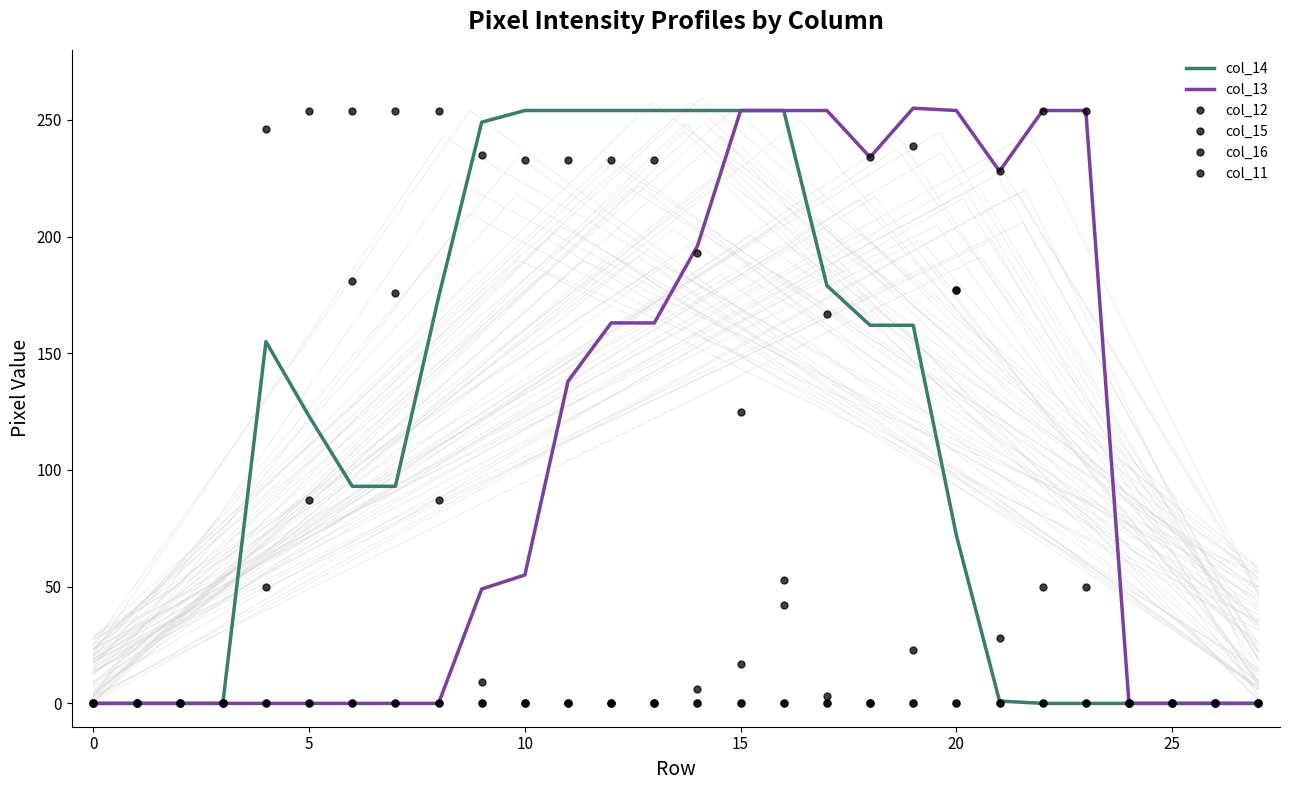

What is the value of the col_15 point at the 15th from the left?

193